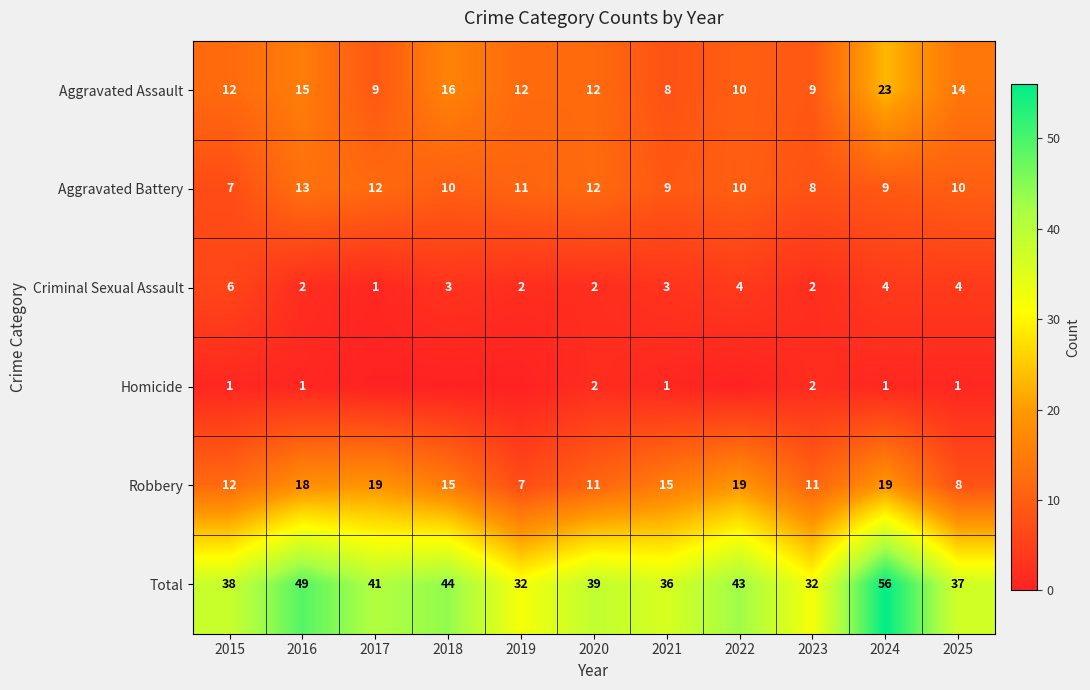

What is the difference between the maximum and minimum values in the Robbery series?

12